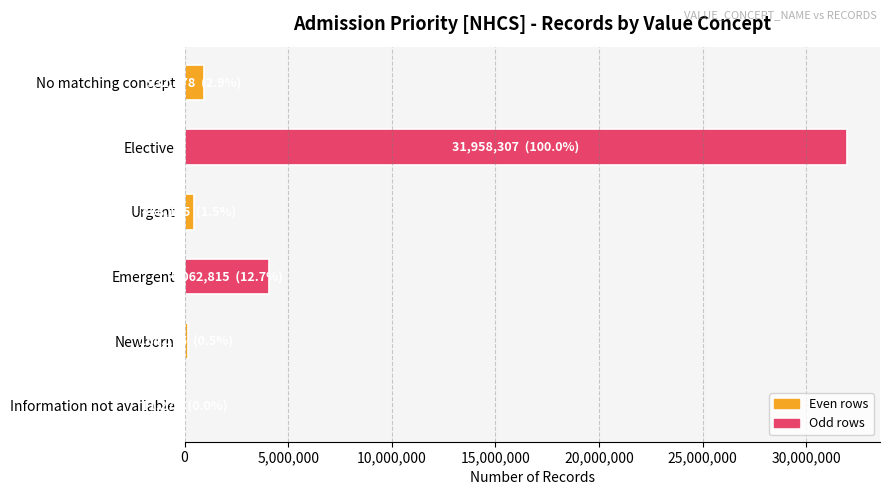

What is the sum of all values?

37597025